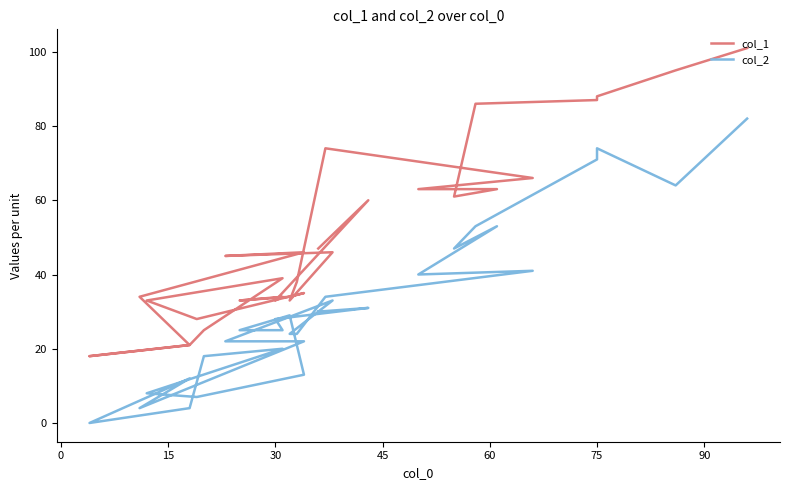

Which series has the largest total across all categories?

col_1